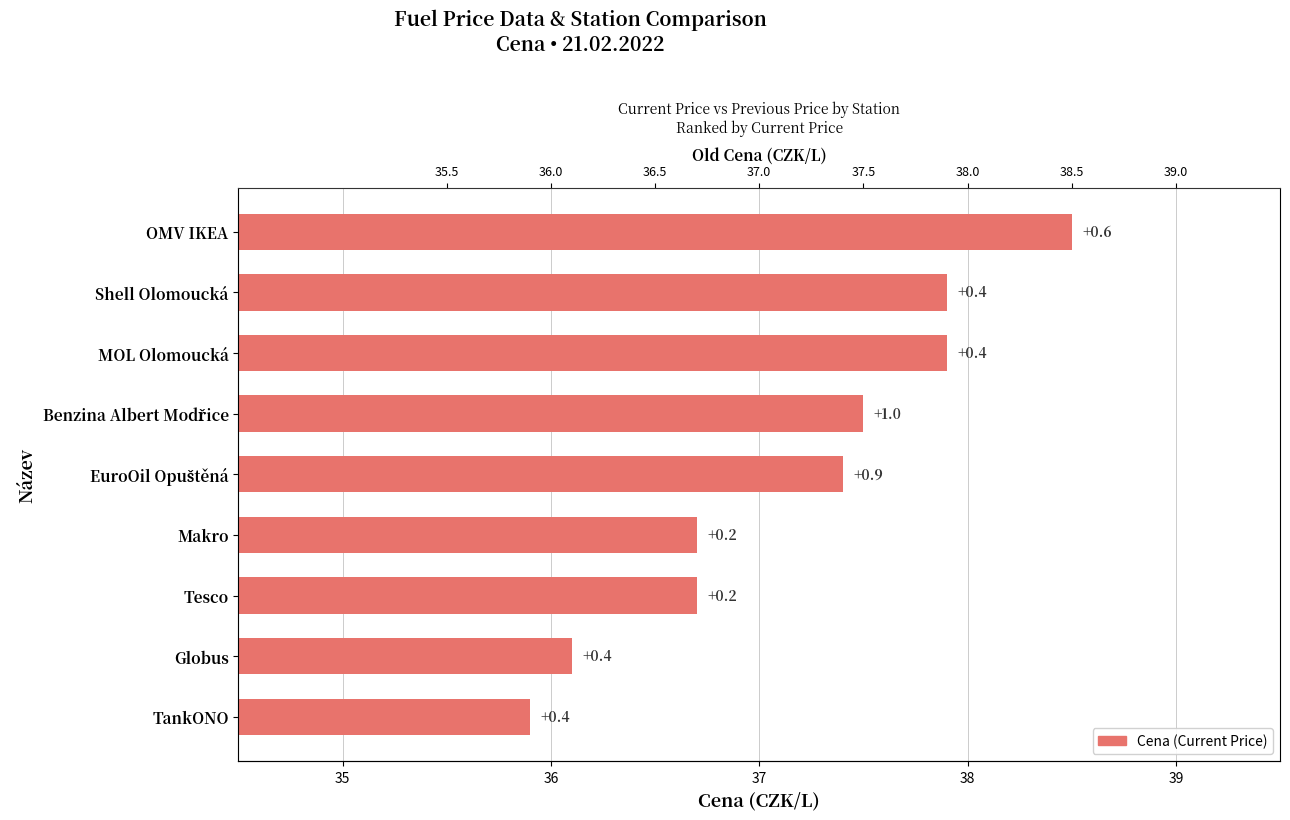

What is the difference between the second highest and second lowest values?

1.8